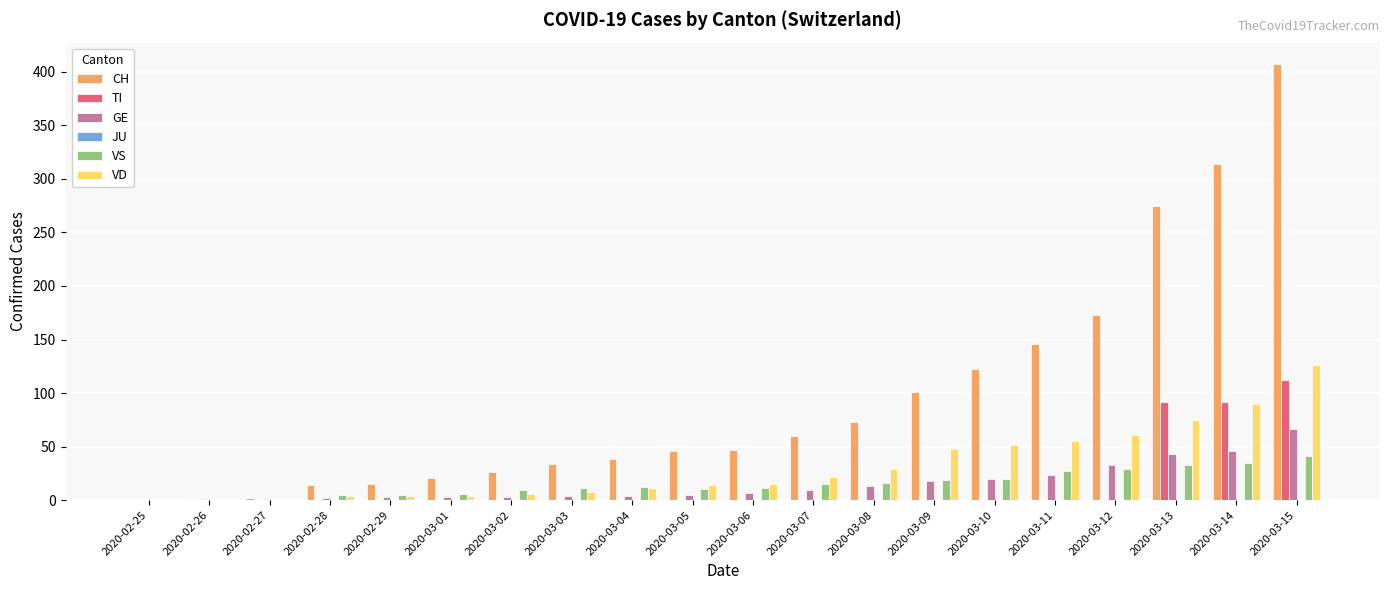

What is the maximum value for VS?

41